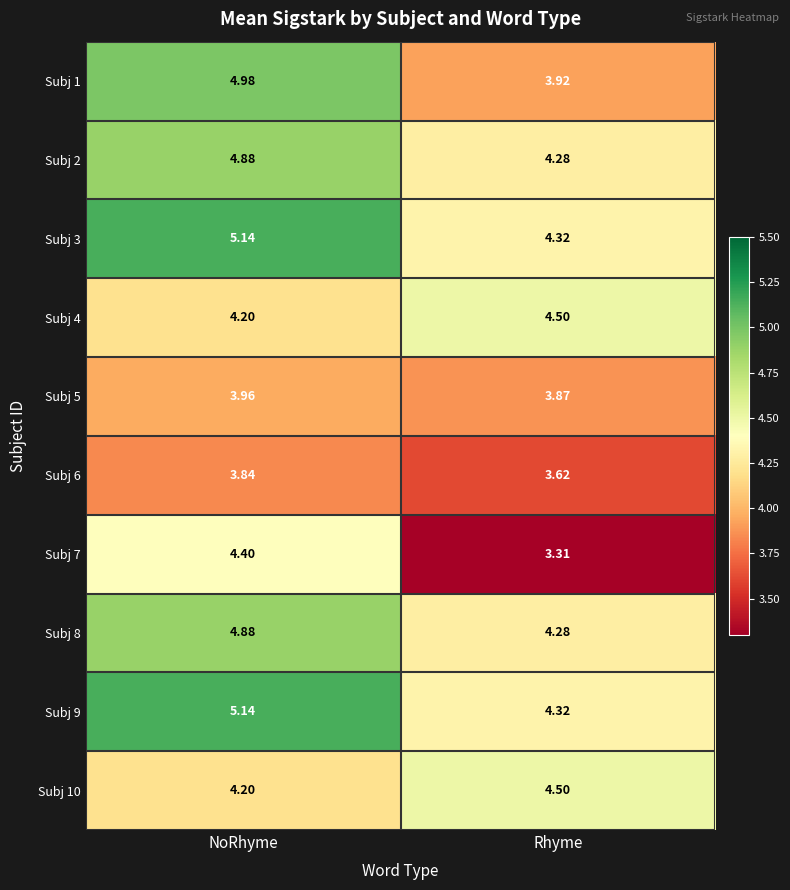

Is the value of Subj 1 at NoRhyme greater than the value of Subj 7 at NoRhyme?

Yes